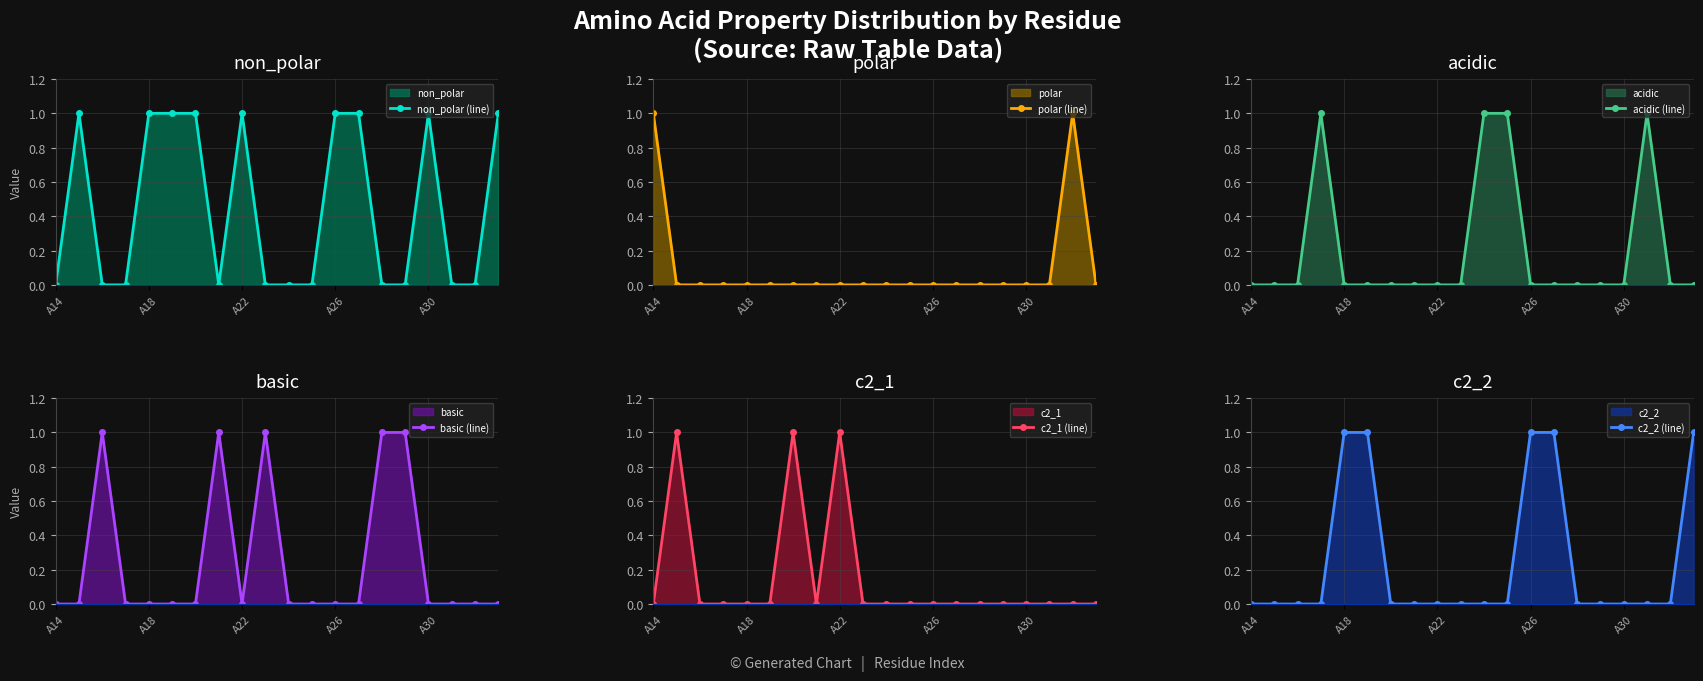

True or false: non_polar (line) has more than 2 points higher than both neighbors.

True